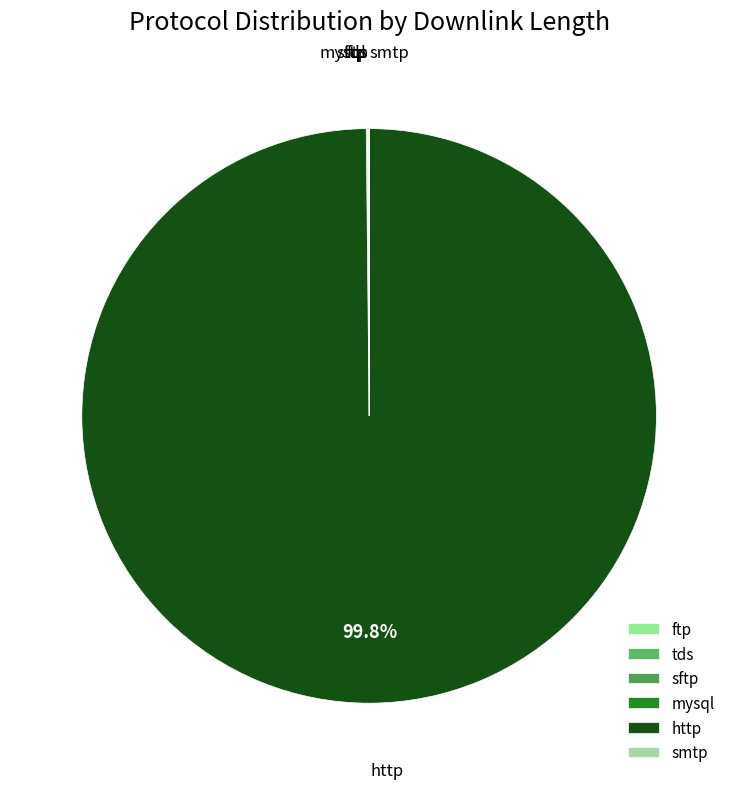

Does http account for over 50% of the chart?

Yes